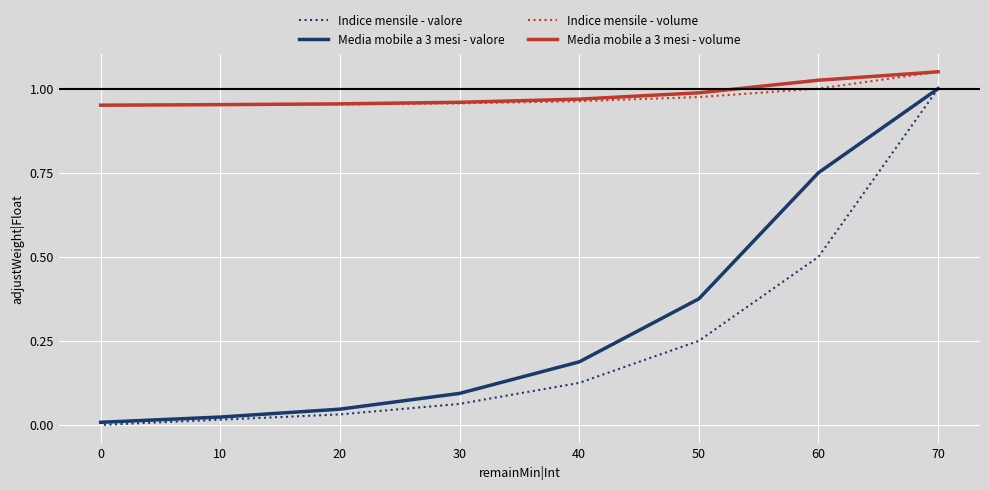

List the labels in order of Media mobile a 3 mesi - valore value, largest first.

70, 60, 50, 40, 30, 20, 10, 0